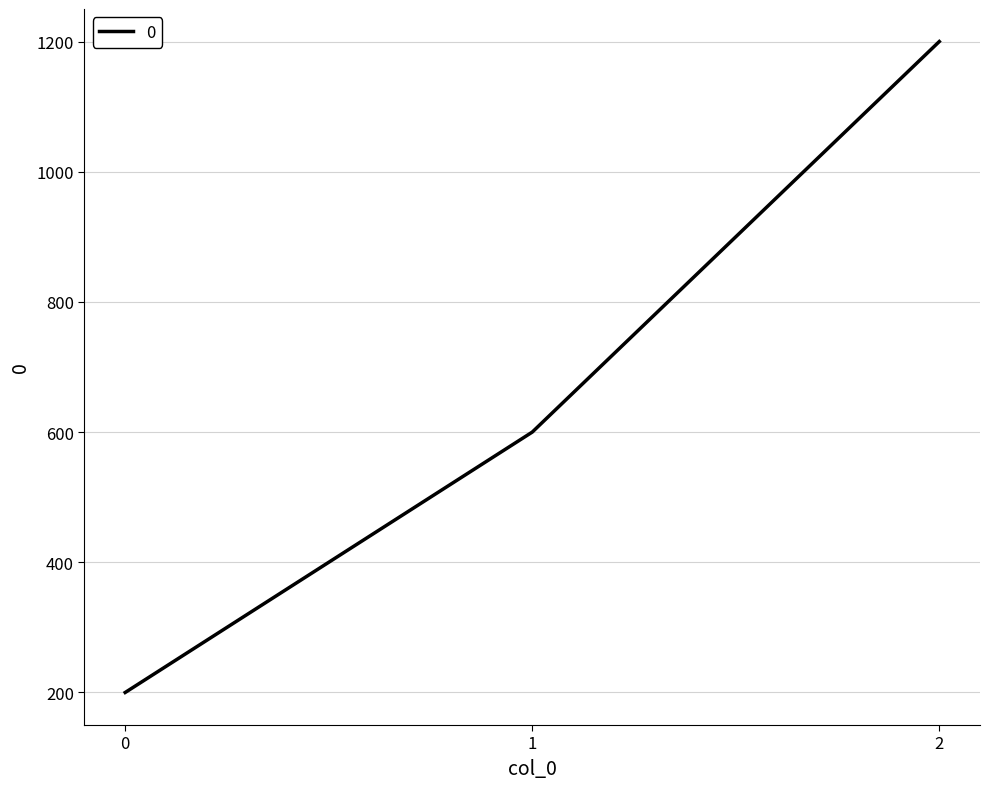

Approximately how many times larger is the value at 1 compared to 0?

3.0